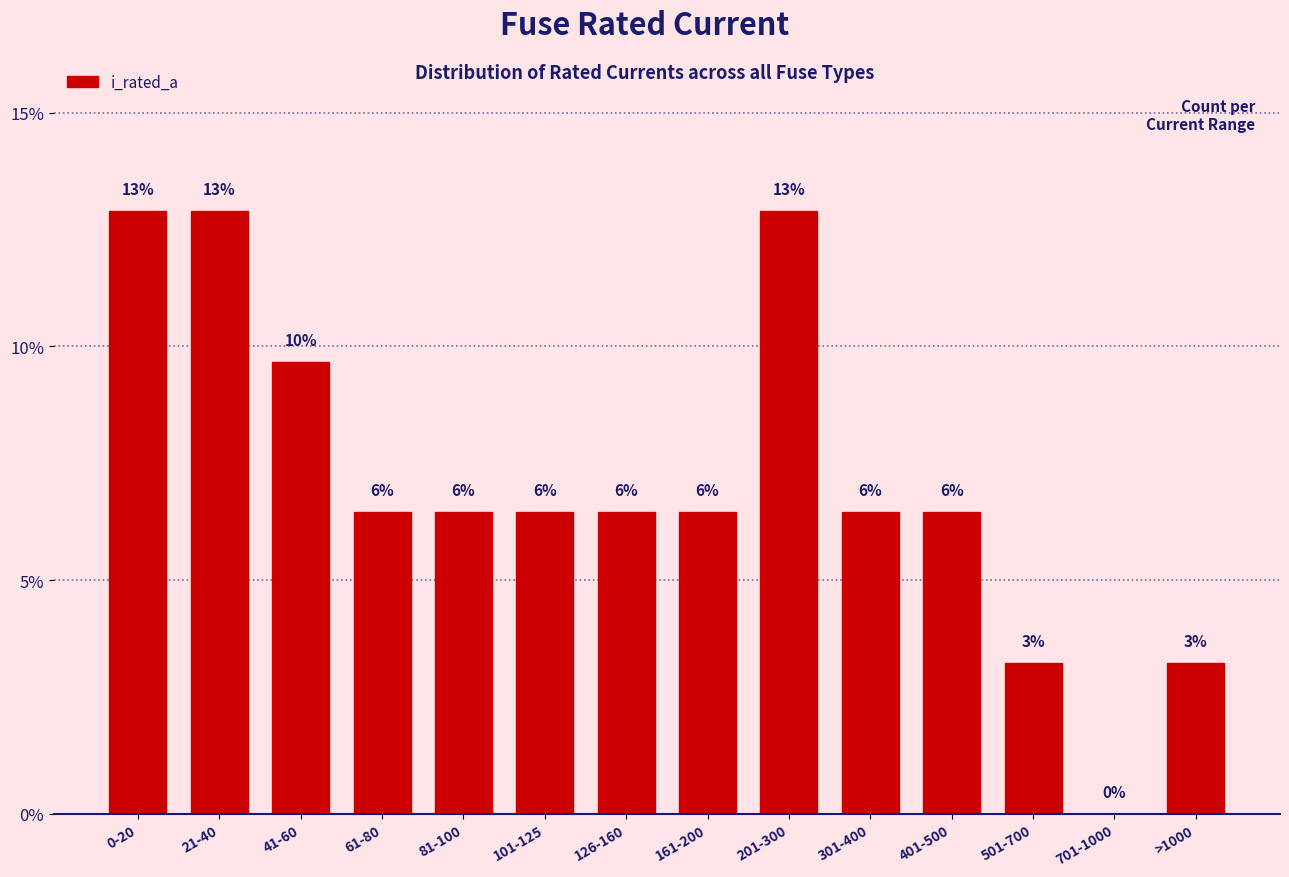

Are the bars horizontal?

No